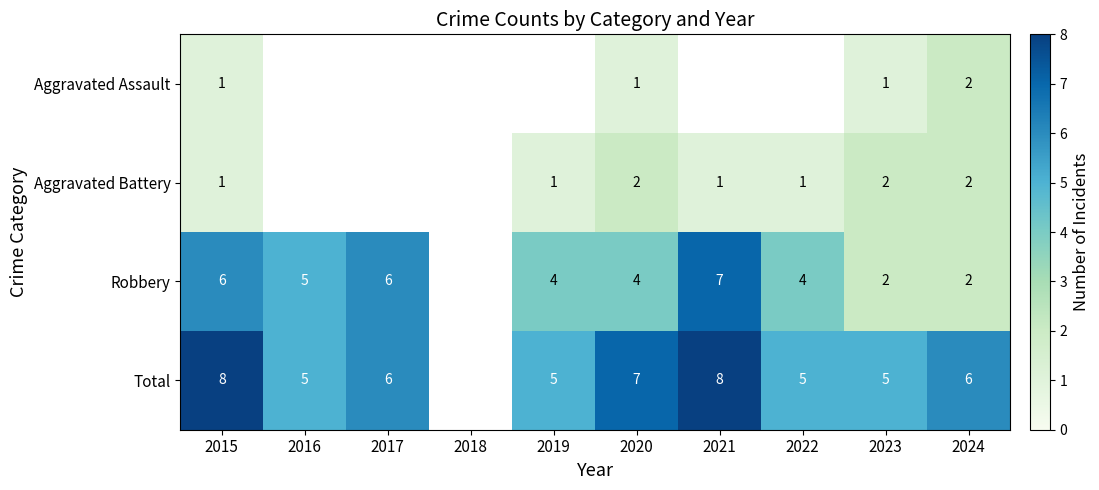

How many categories are shown in the chart?

10